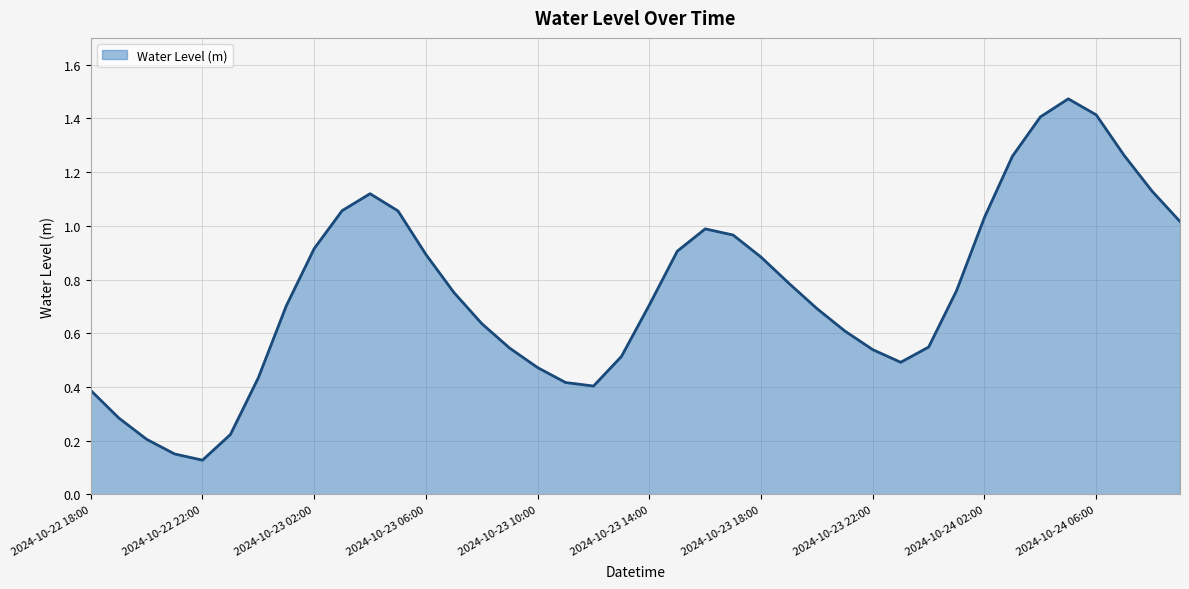

Where is the first local minimum?

2024-10-22 22:00